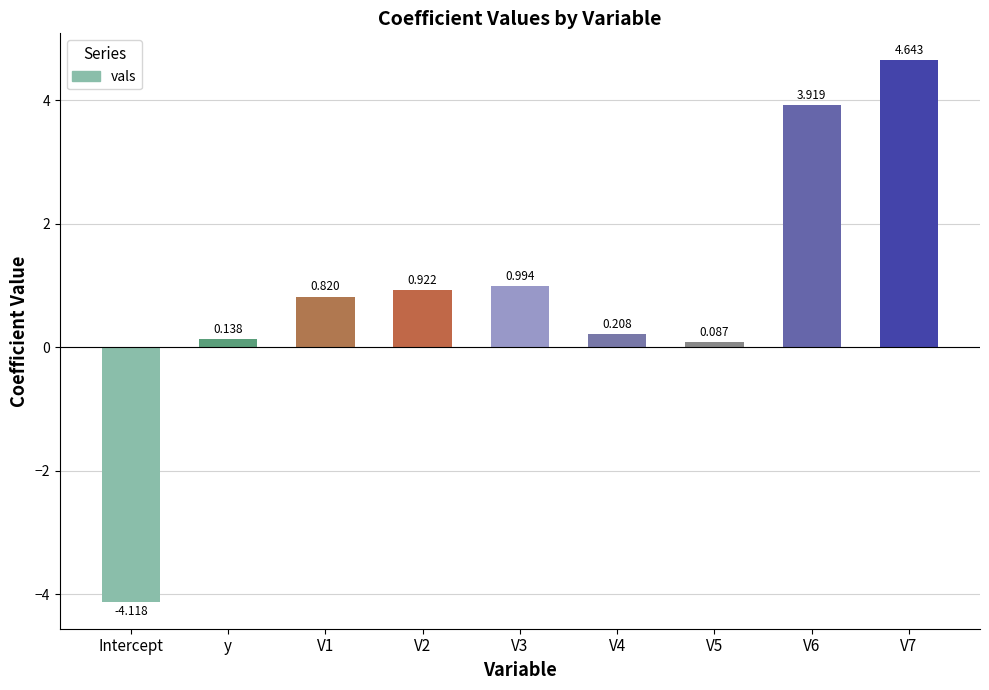

List the labels in order of value, smallest first.

Intercept, V5, y, V4, V1, V2, V3, V6, V7